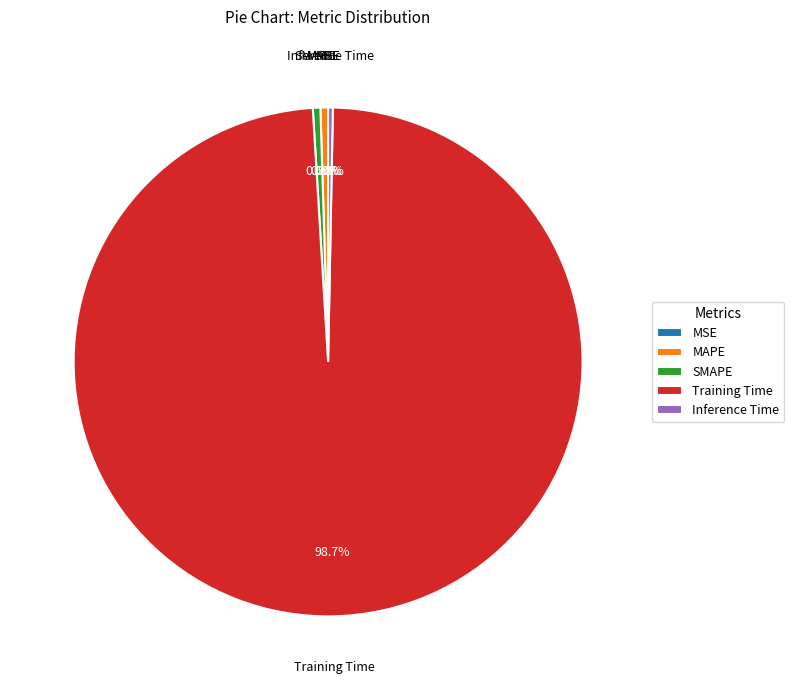

Does any single category account for the majority?

Yes